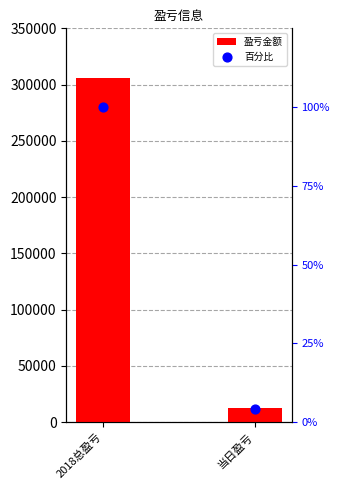

At which category is the sum across all series the highest?

2018总盈亏